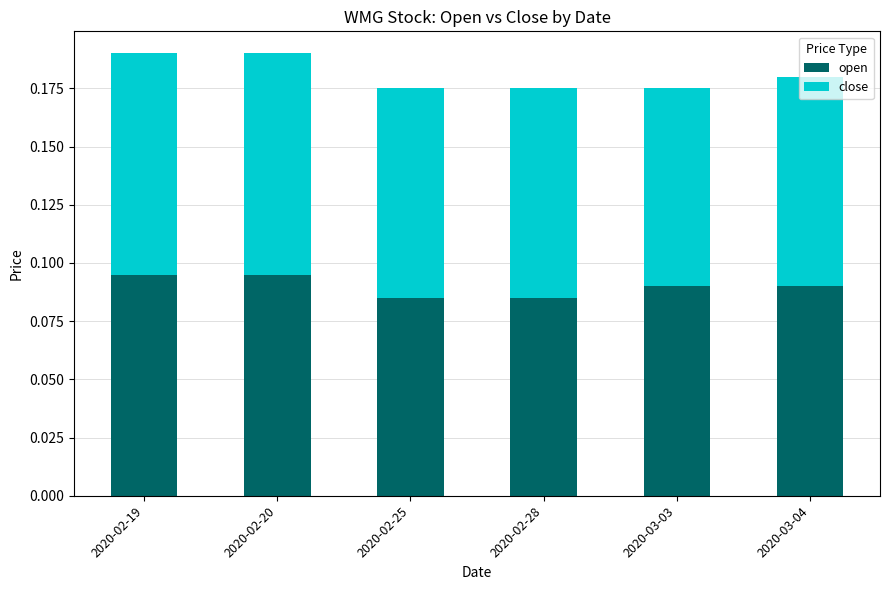

The value of open at 2020-03-04 is 0.2. True or false?

False